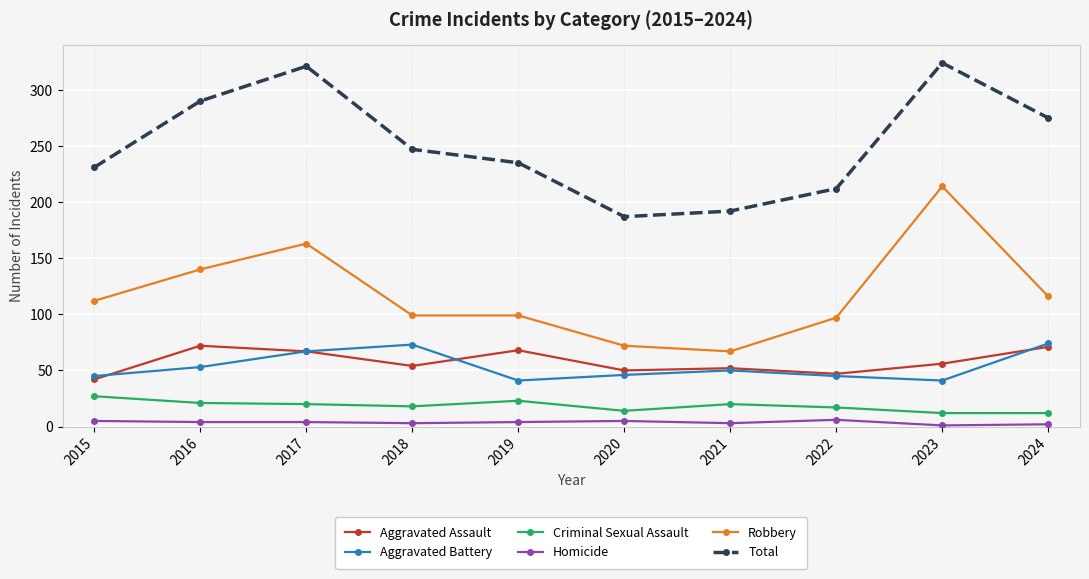

What is the difference between the highest and lowest values at 2021?

189